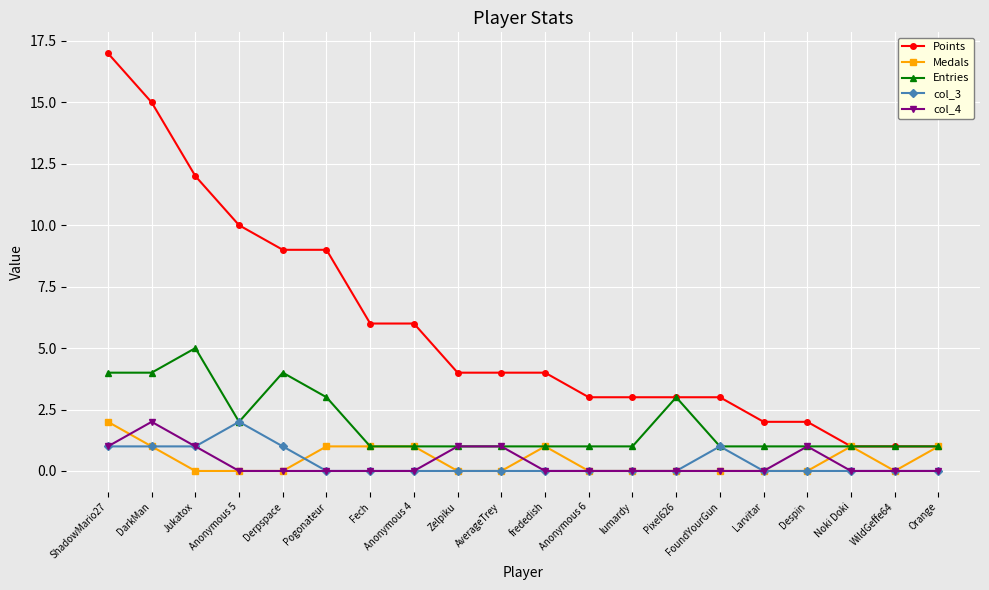

What is the highest value of the Entries series?

5